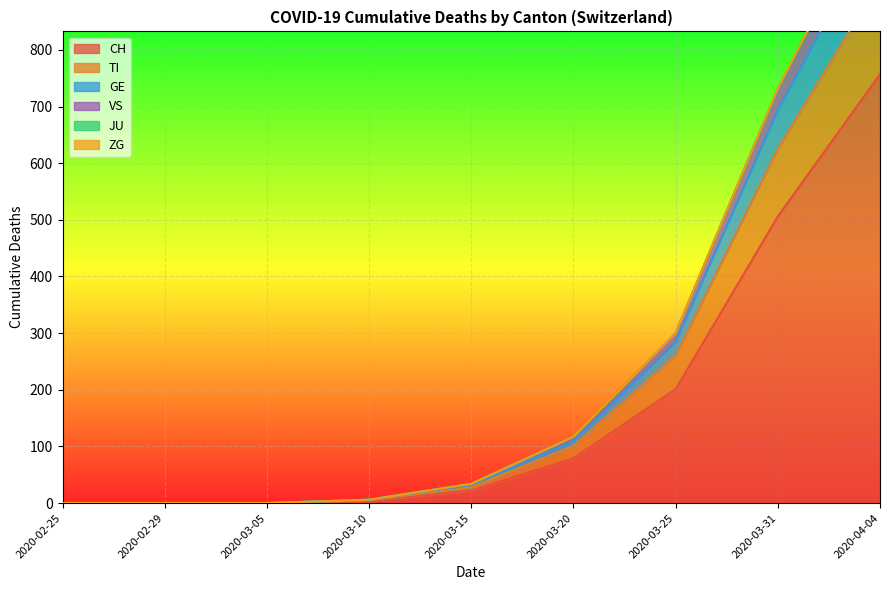

The value of CH at 2020-03-20 is 29. True or false?

False